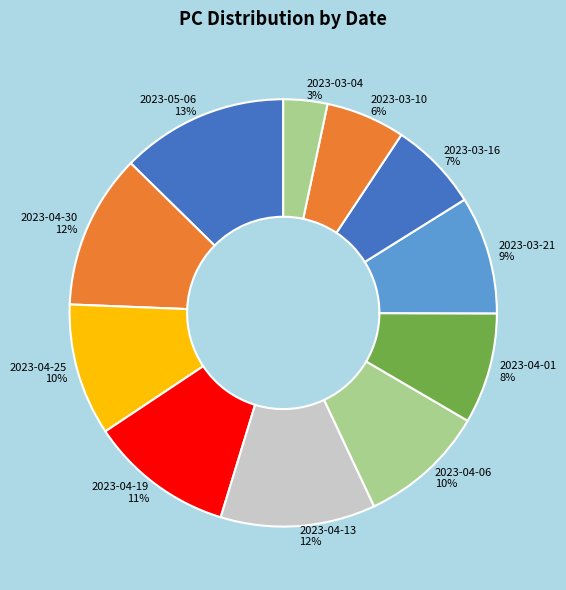

How many segments does this pie chart have?

11